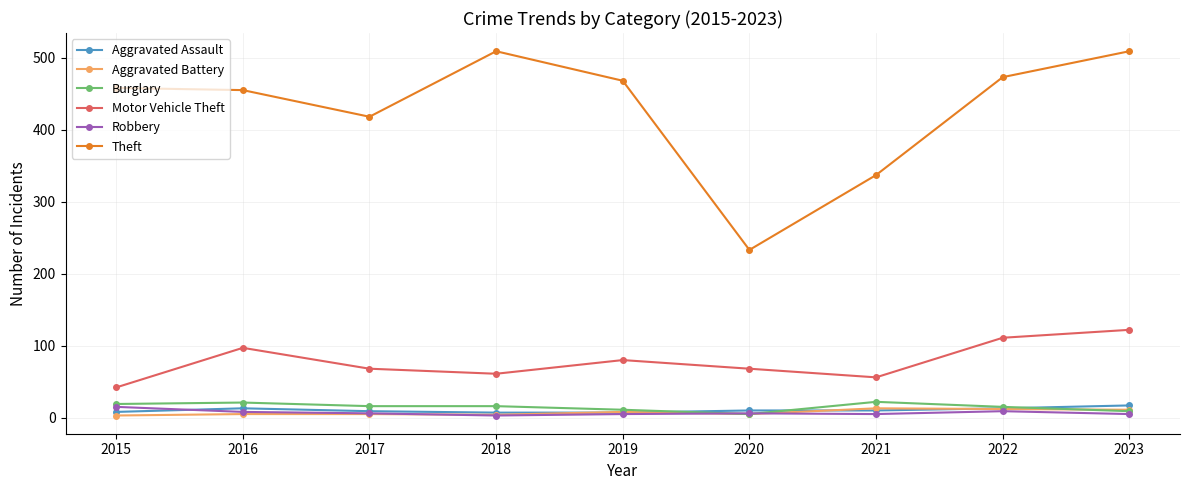

Between 2017 and 2023, which series saw the biggest shift?

Theft